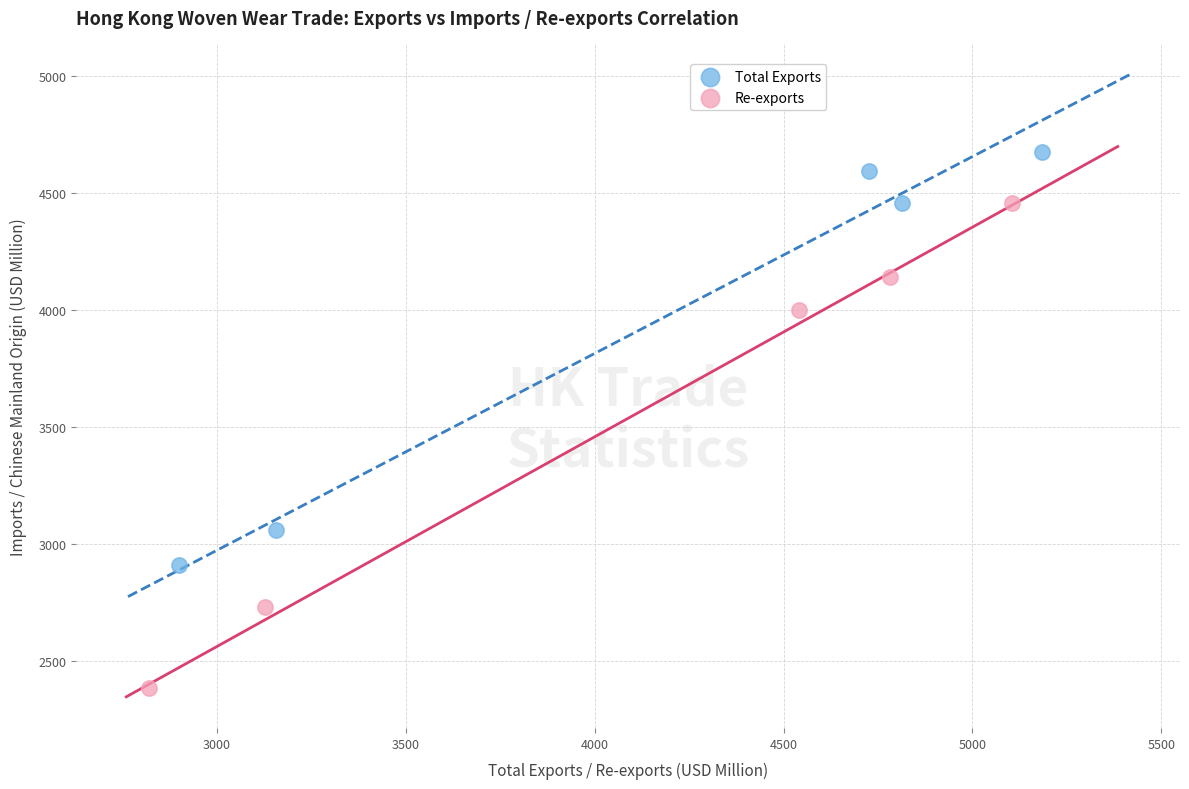

Which series reaches the maximum Y coordinate?

Total Exports